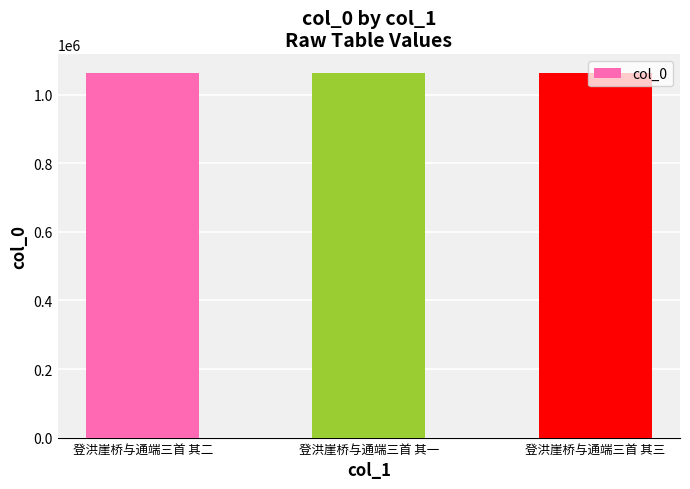

What is the change in value from 登洪崖桥与通端三首 其二 to 登洪崖桥与通端三首 其三?

+1